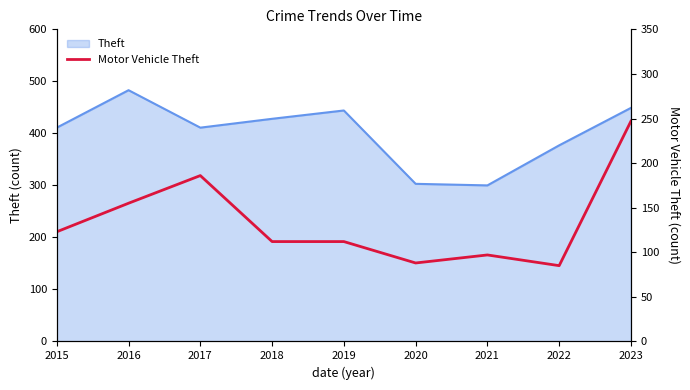

What is the smallest value displayed?

85